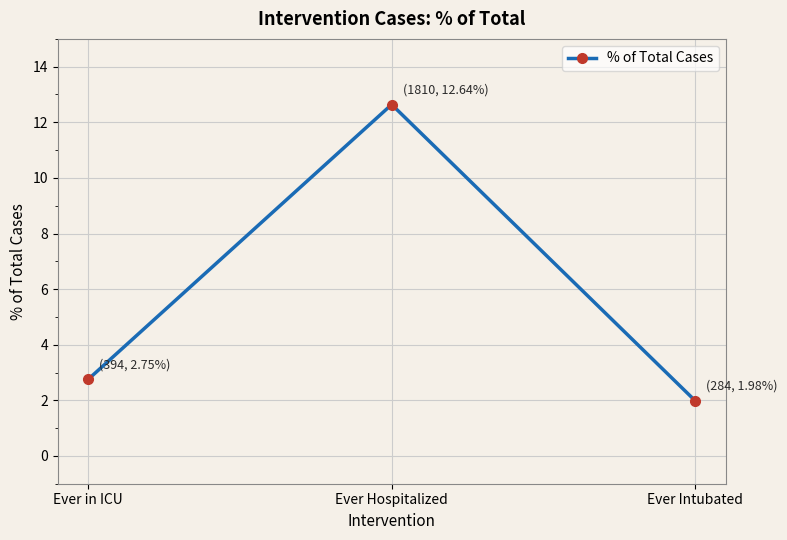

What is the label of the 2nd point from the left?

Ever Hospitalized